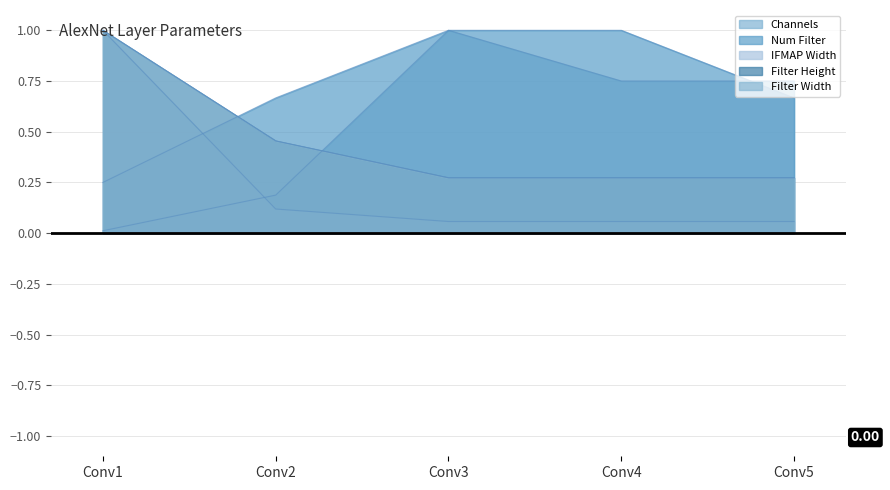

What is the sum of the IFMAP Width values at Conv2 and Conv3?

0.2